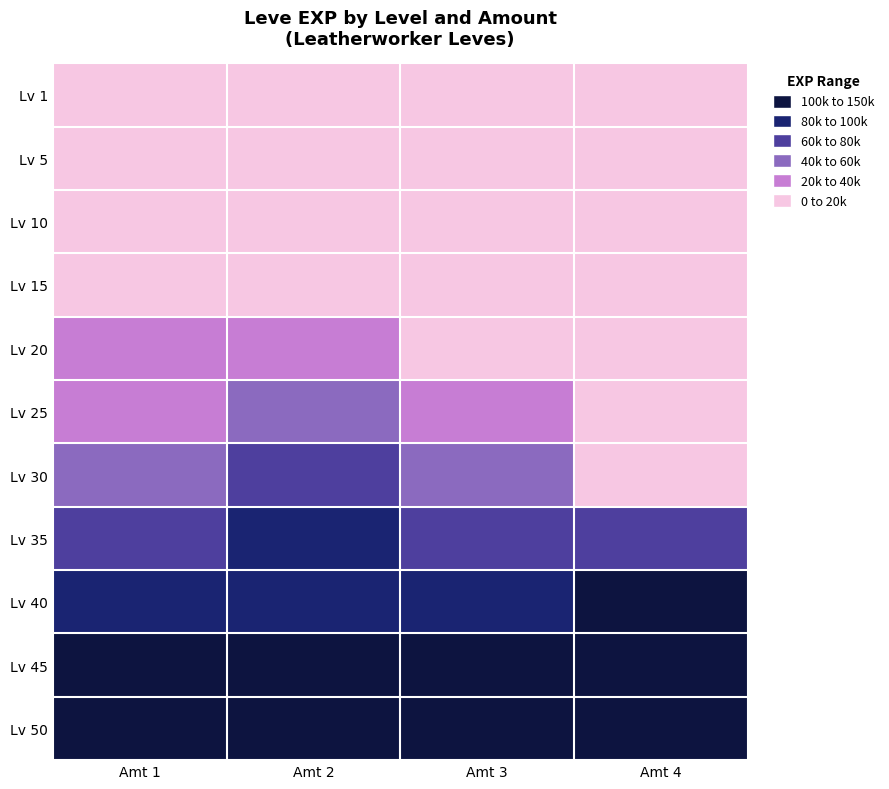

How many distinct data groups are displayed?

11